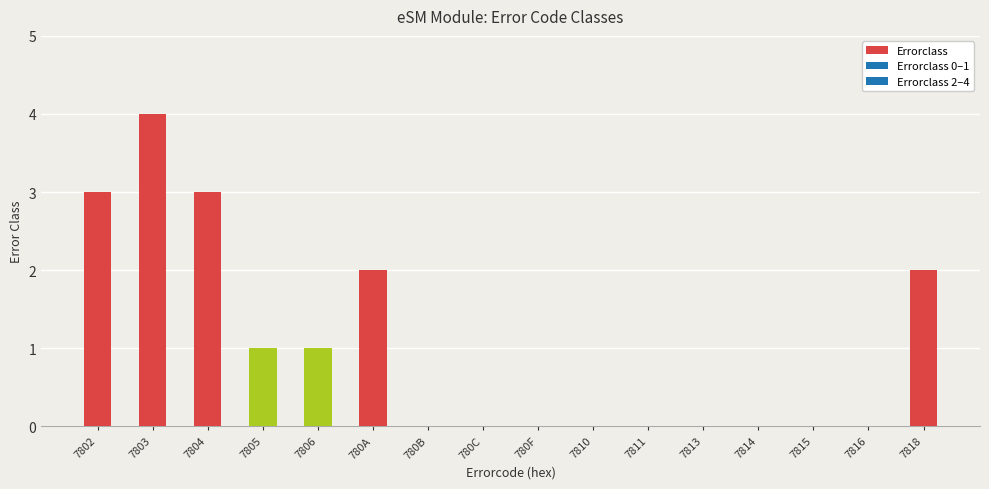

Which has a higher value, 7802 or 7815?

7802